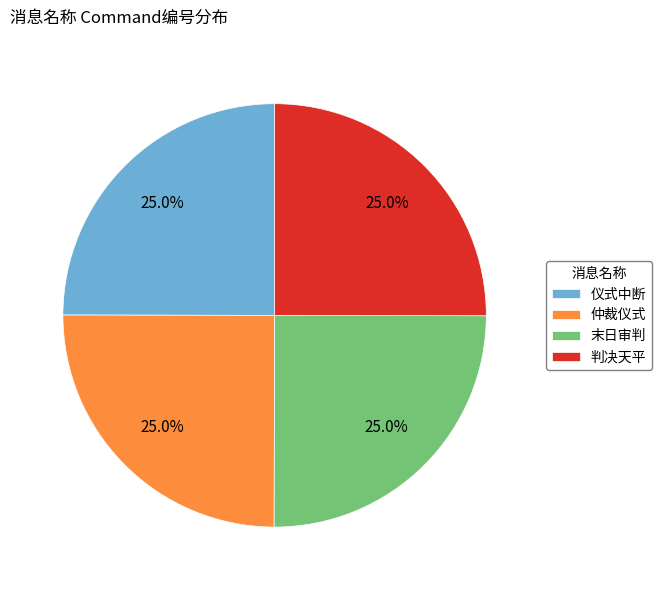

True or false: 判决天平 accounts for 15% of the total.

False